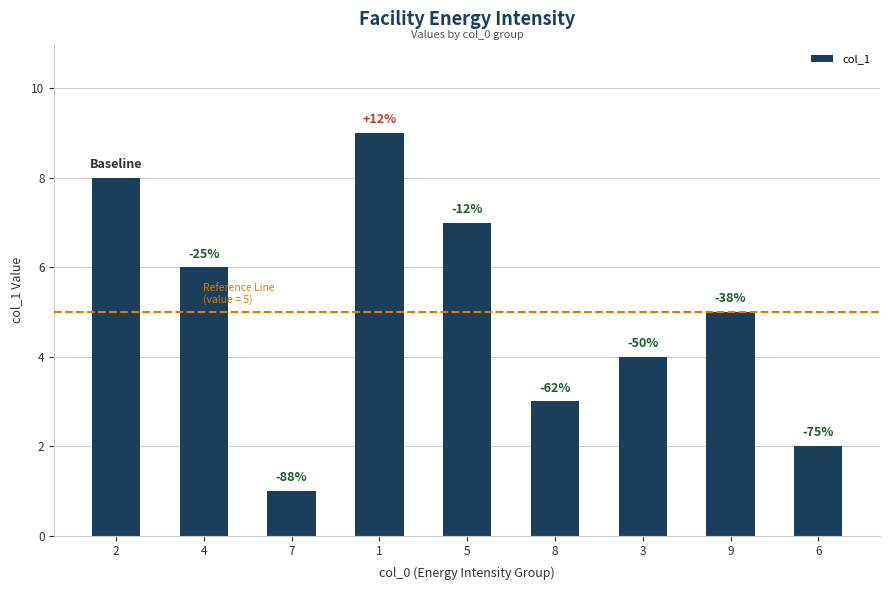

Rank the categories by value from lowest to highest.

7, 6, 8, 3, 9, 4, 5, 2, 1